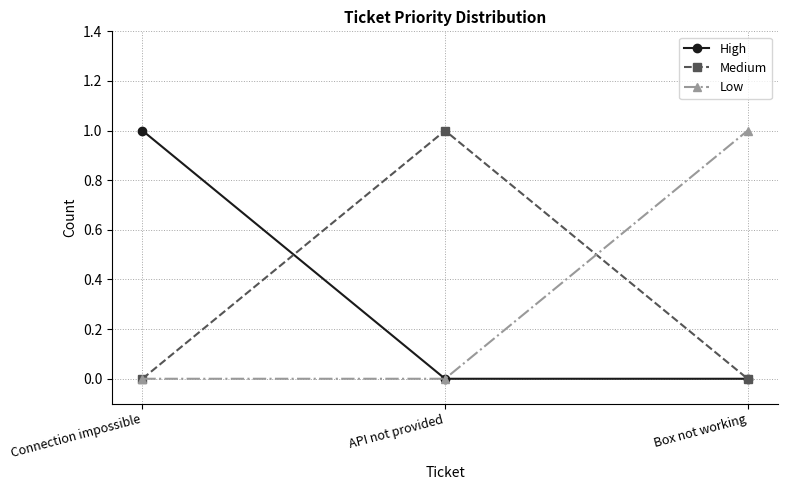

Is it true that Low equals 1 at Box not working?

True